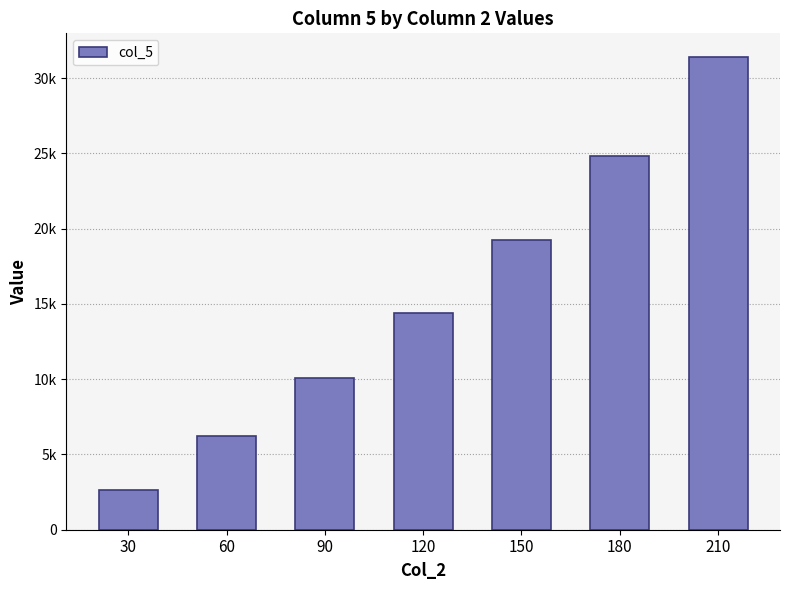

Between 90 and 30, which is larger?

90